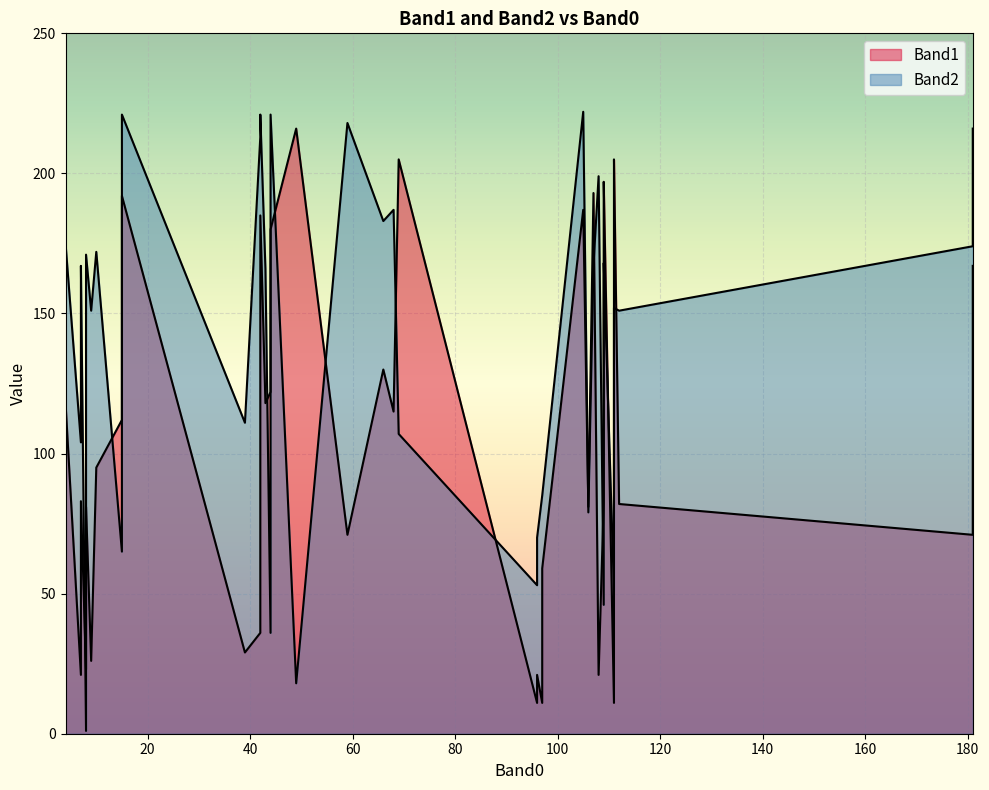

What are all the series names shown in the legend?

Band1, Band2